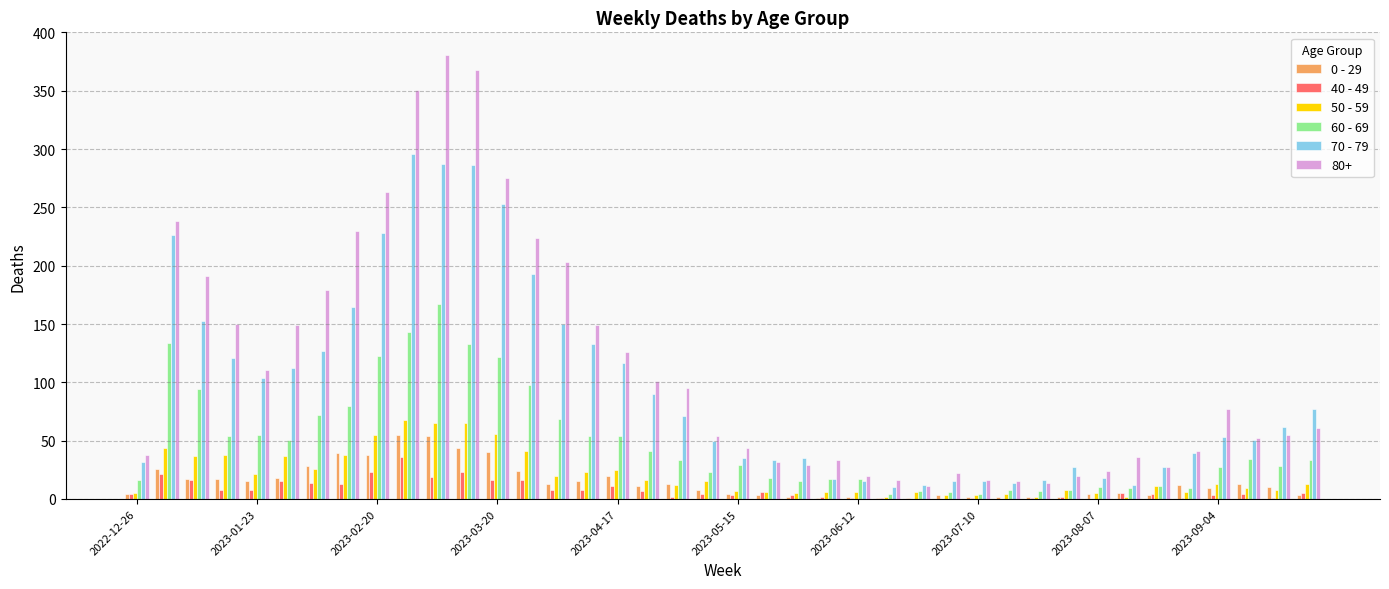

What is the maximum value shown in the chart?

381